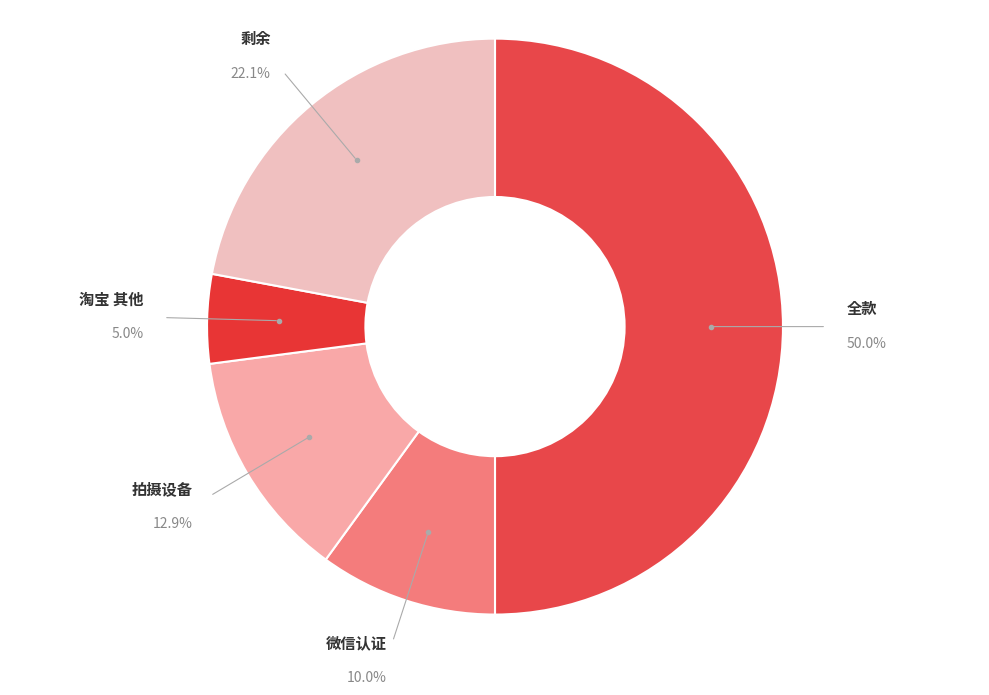

What is the ratio of the value at 全款 to the value at 微信认证?

5.0